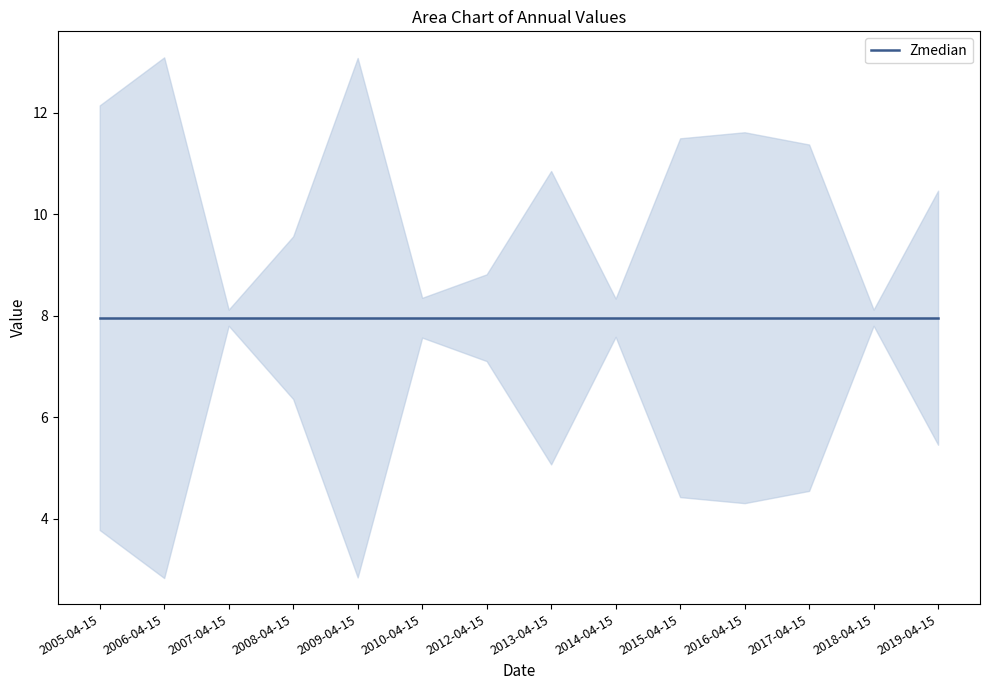

Rank the categories by value from highest to lowest.

2006-04-15, 2009-04-15, 2005-04-15, 2015-04-15, 2017-04-15, 2012-04-15, 2007-04-15, 2018-04-15, 2014-04-15, 2010-04-15, 2008-04-15, 2019-04-15, 2013-04-15, 2016-04-15